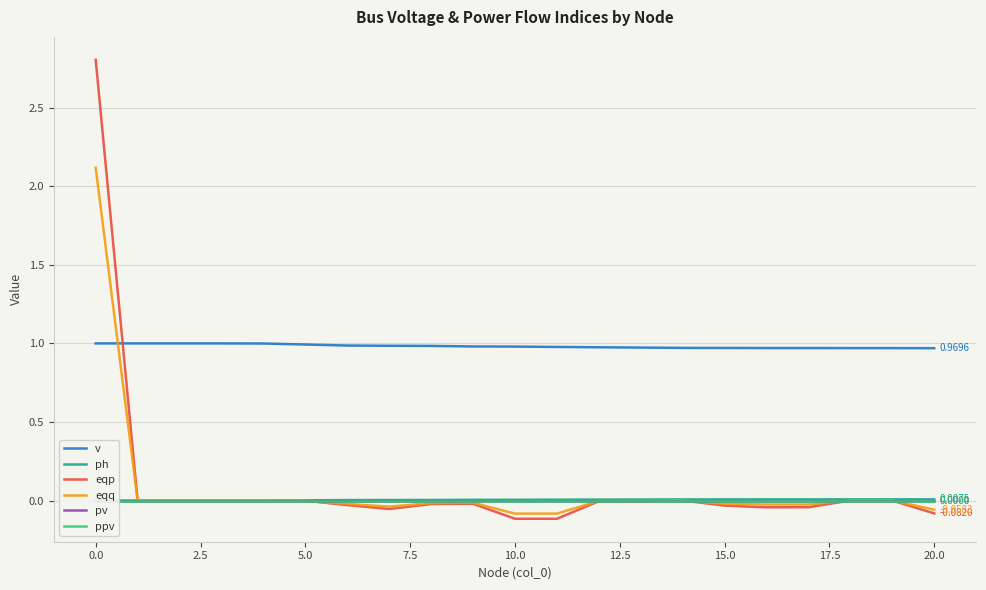

How many intersections are there between eqq and v?

1